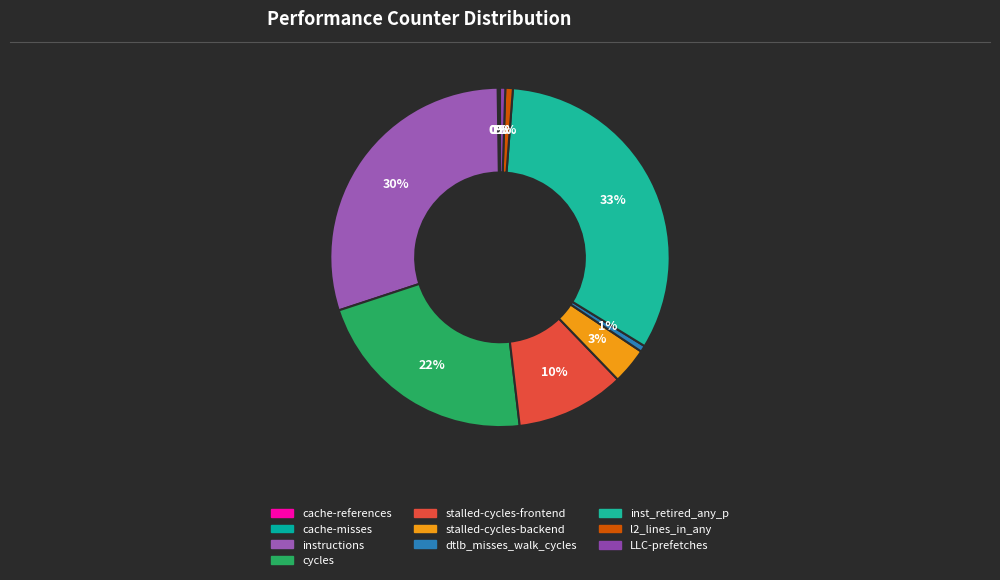

What is the change in value from cache-references to LLC-prefetches?

+34053209